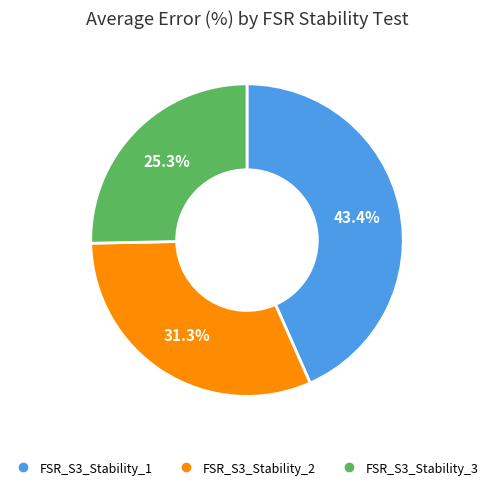

To the nearest percent, what portion does FSR_S3_Stability_1 represent?

43%